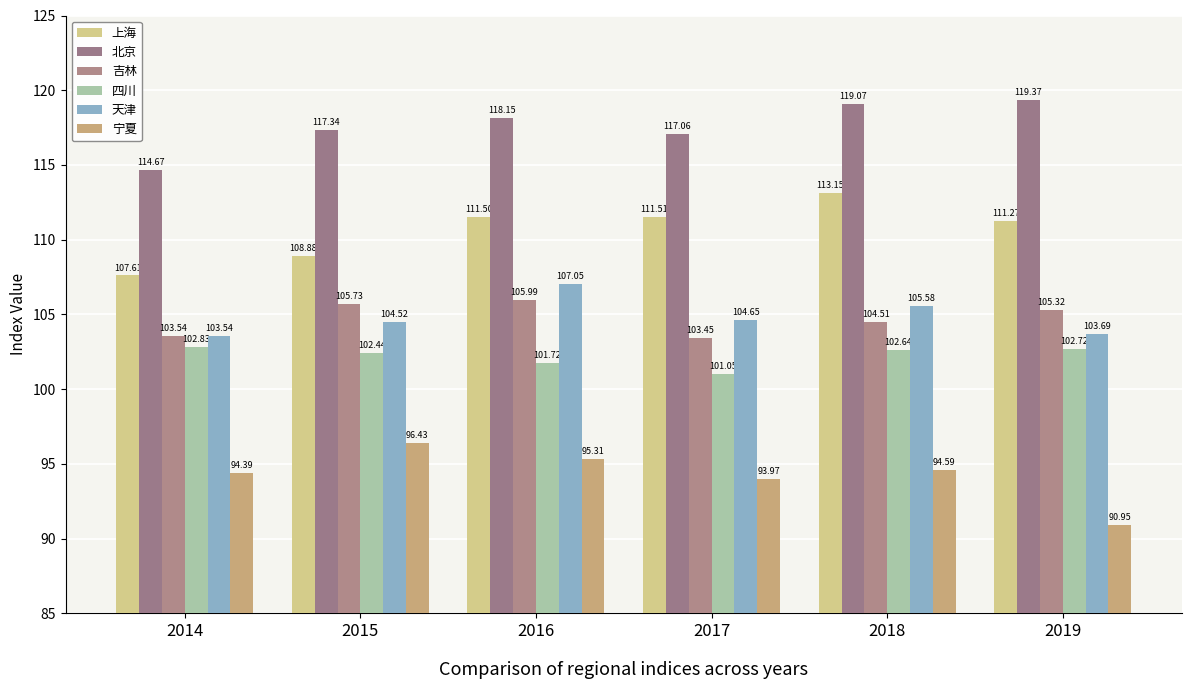

What is the approximate value of 四川 at 2019?

102.7